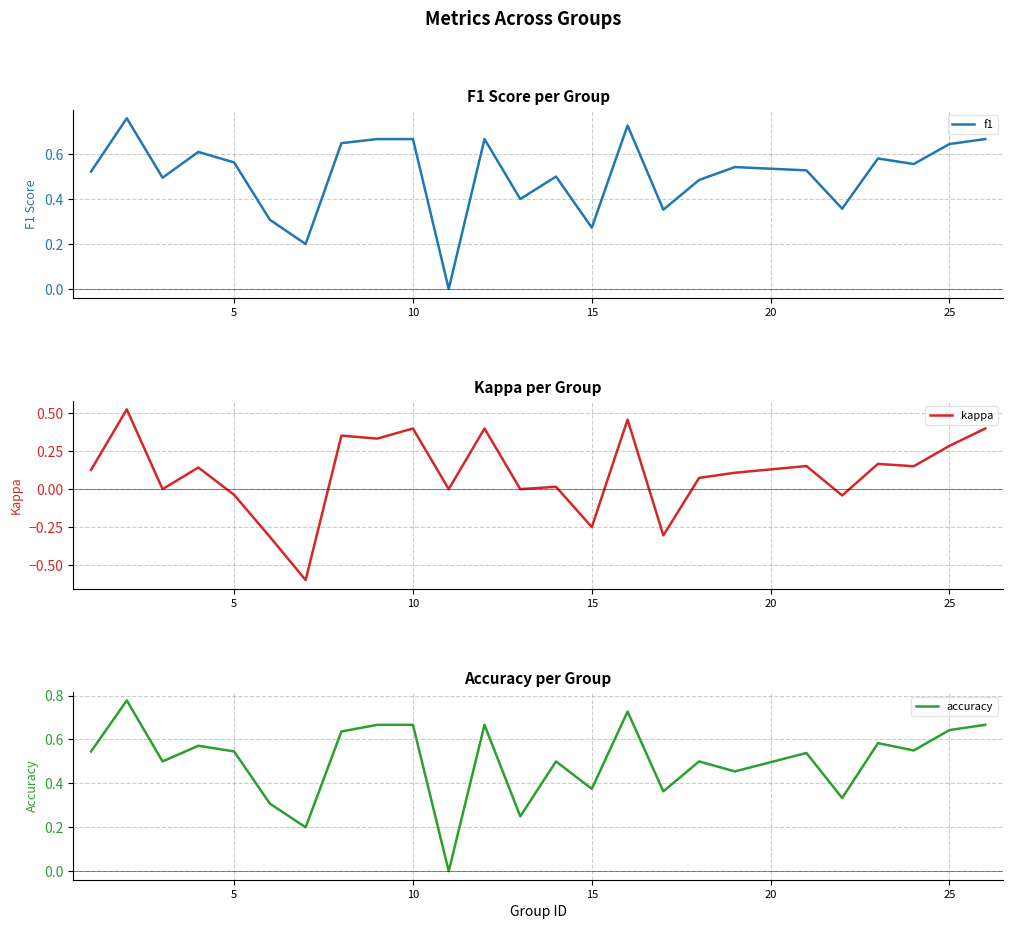

True or false: f1 and kappa intersect in this chart.

False